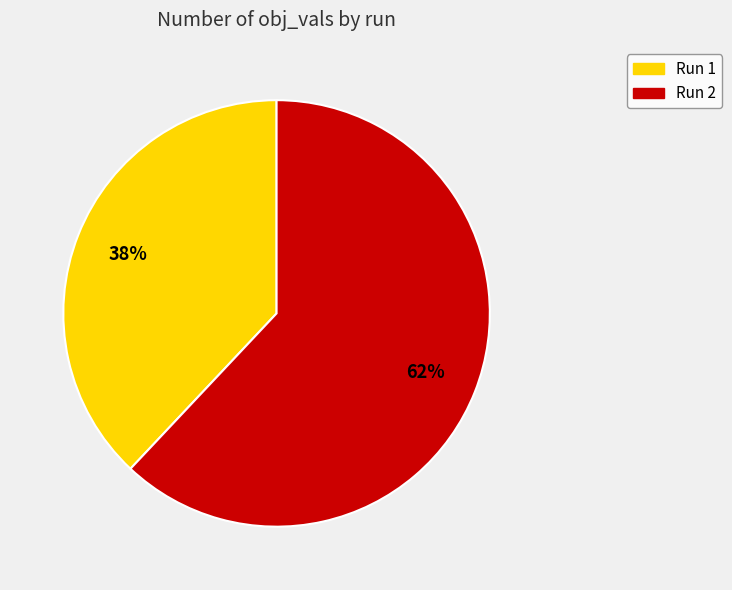

Is there any slice that represents more than half of the pie?

Yes